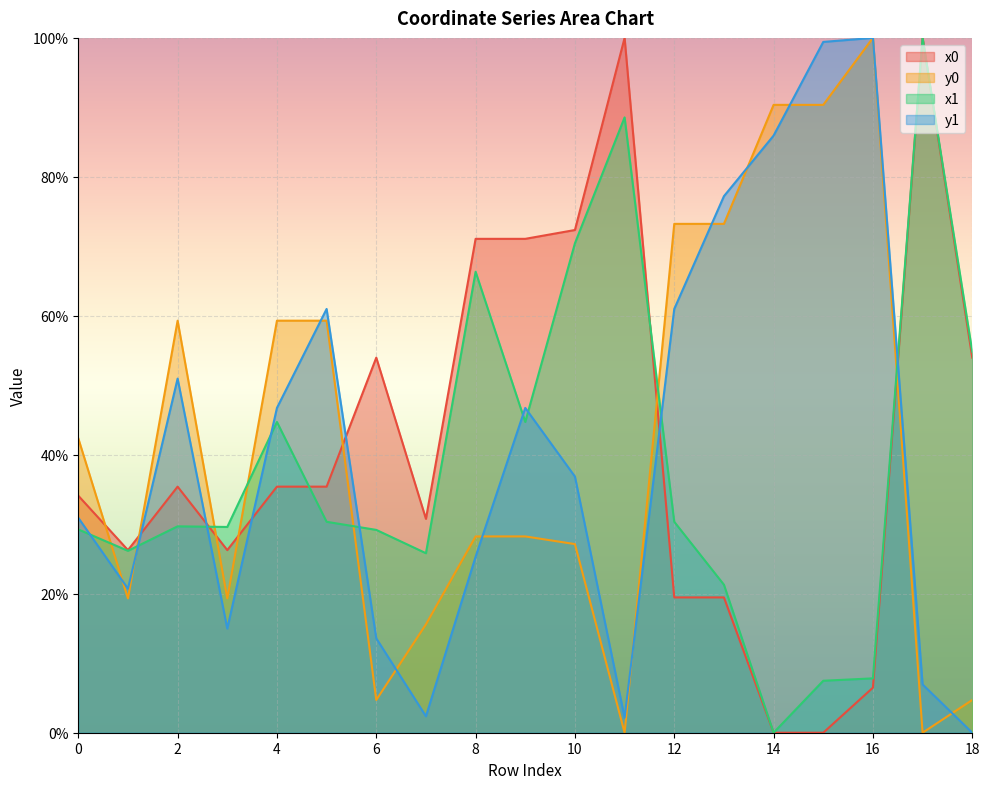

How many lines are shown in the chart?

4